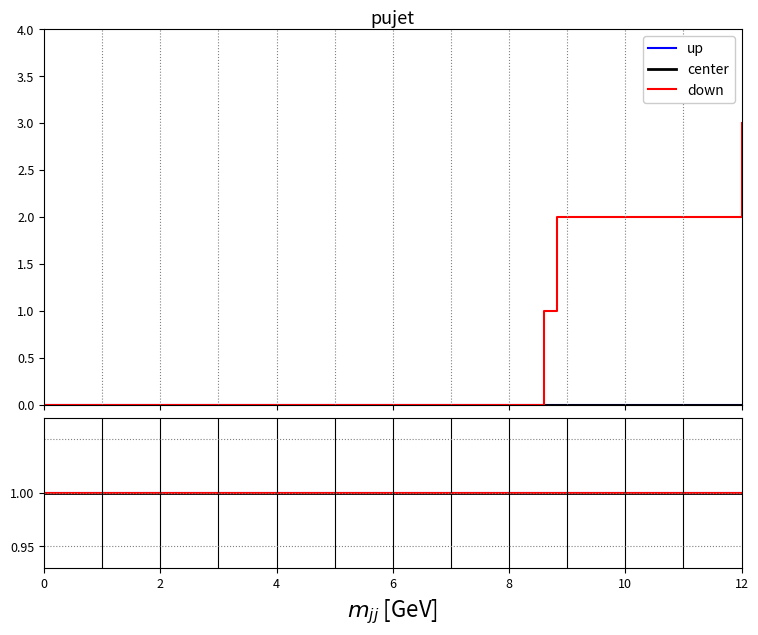

What is the maximum value shown in the chart?

3